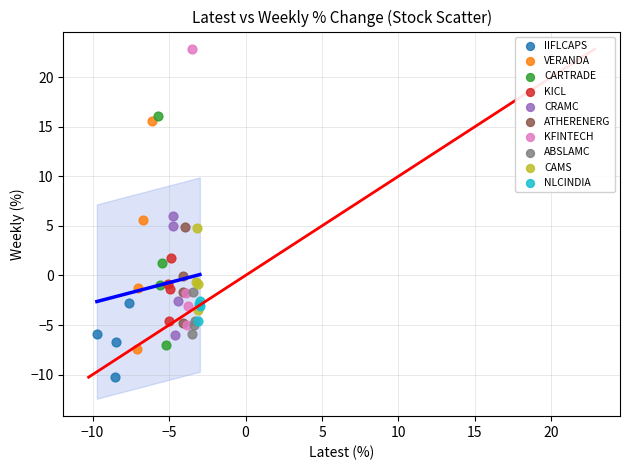

Which series has the widest spread of Y values?

KFINTECH